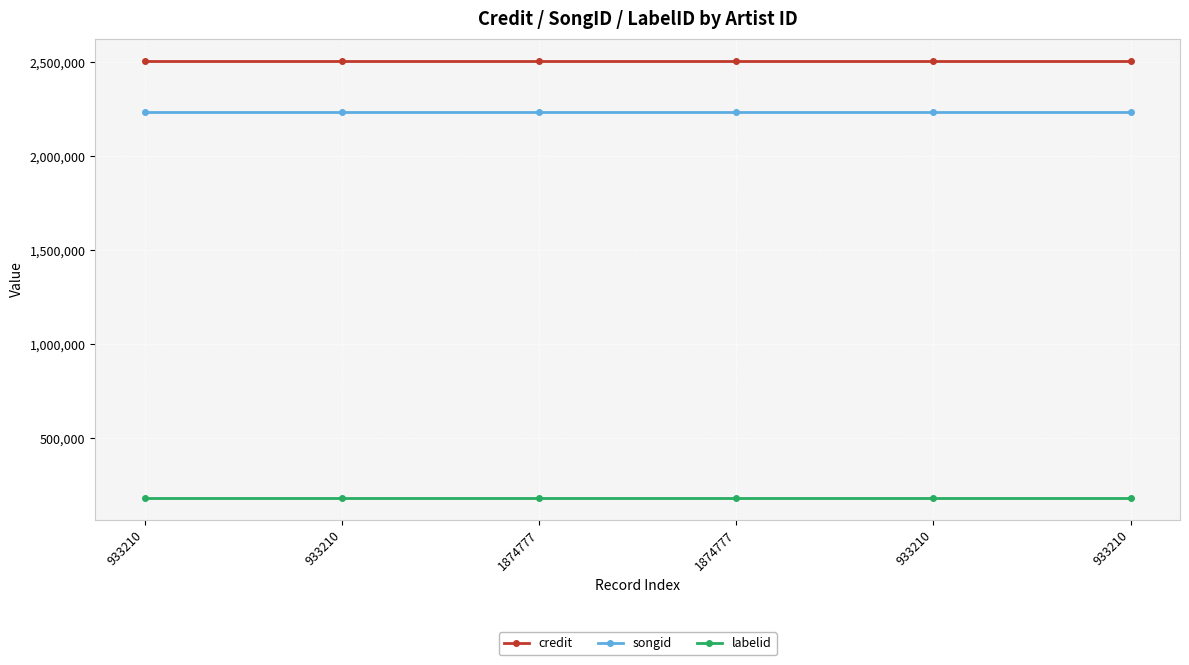

Reading left to right, list all the values displayed in this chart.

credit: 2509716	2509716	2509716	2509716	2509716	2509716
songid: 2237020	2237020	2237020	2237020	2237020	2237020
labelid: 181495	181495	181495	181495	181495	181495